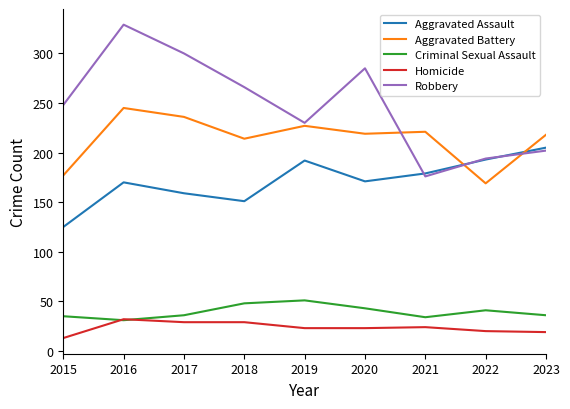

At how many categories does at least one series exceed 27?

9